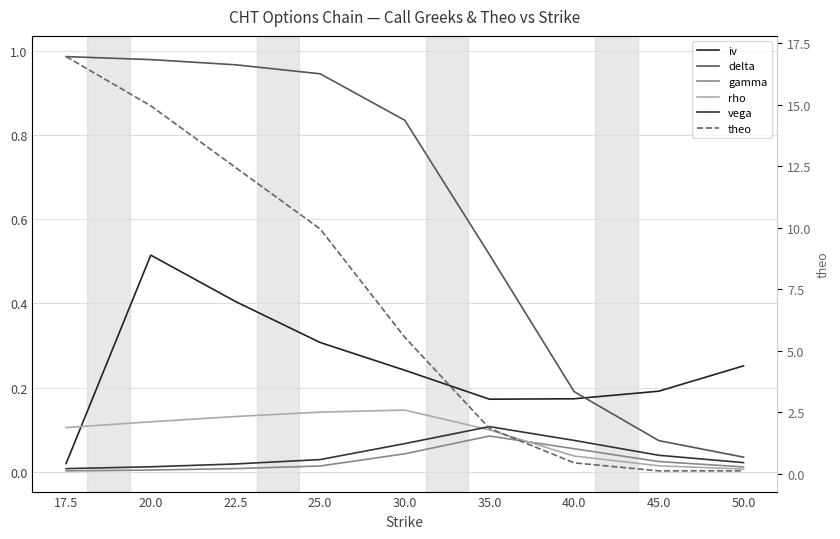

After their last crossing, which series has the higher values: iv or theo?

iv